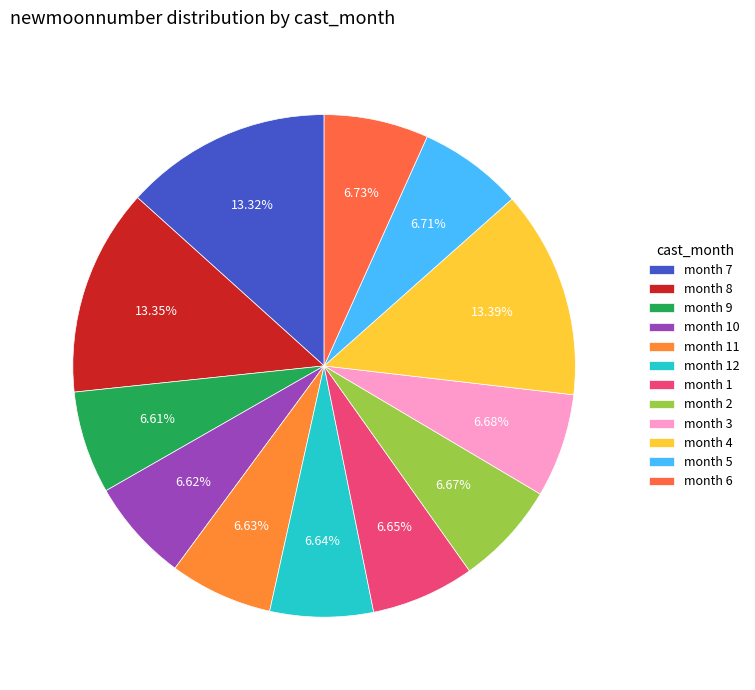

How many slices are in this pie chart?

12